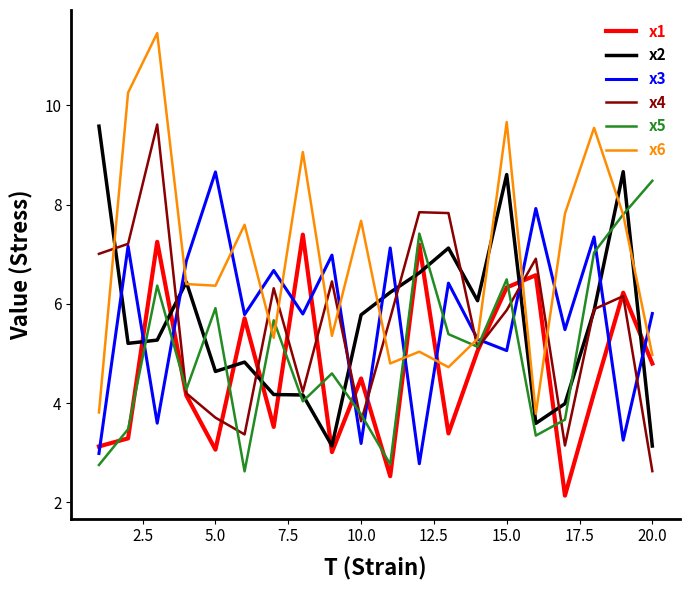

At how many categories does at least one series exceed 9?

6